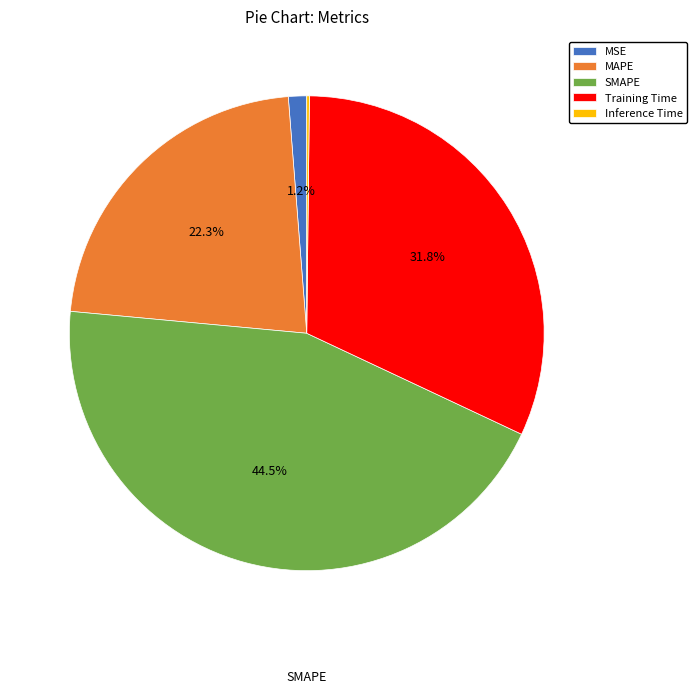

Which has a higher value, MAPE or SMAPE?

SMAPE